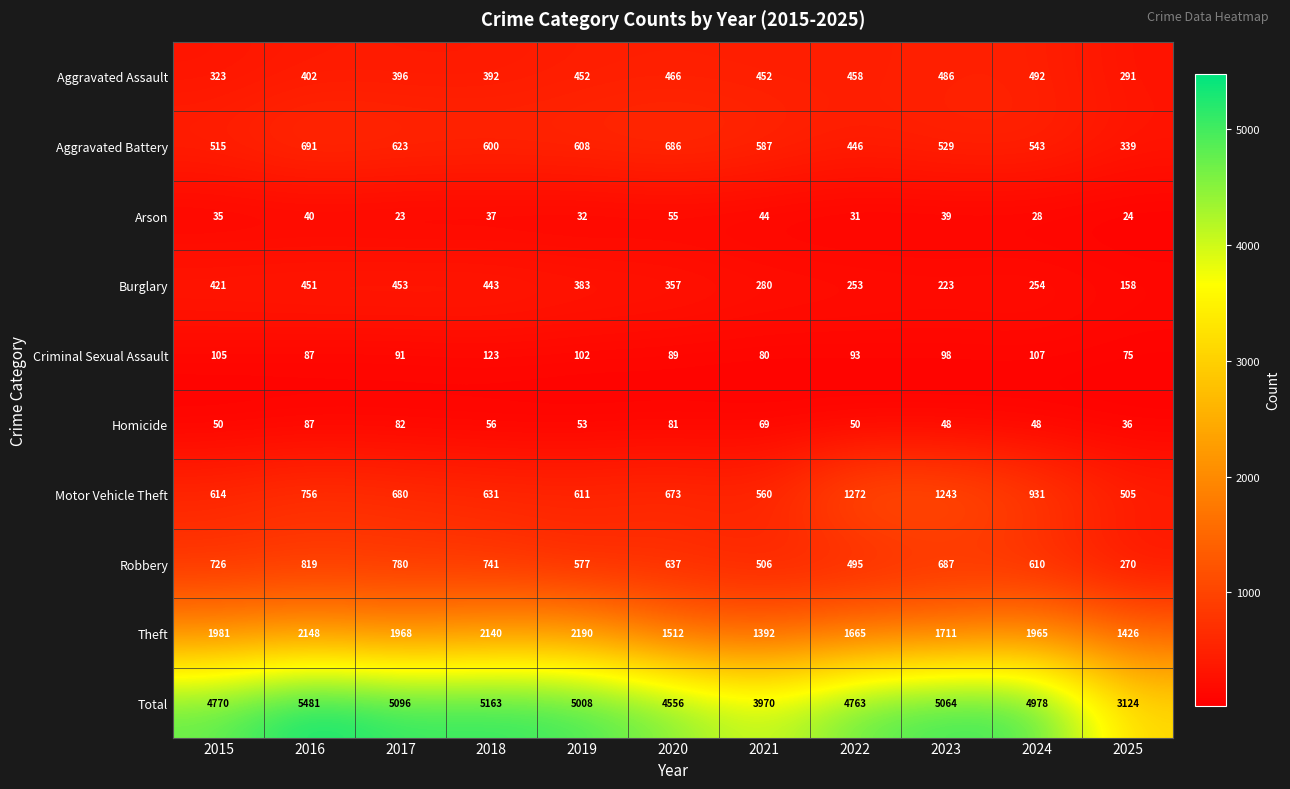

What is the sum of the Aggravated Battery values at 2016 and 2017?

1314